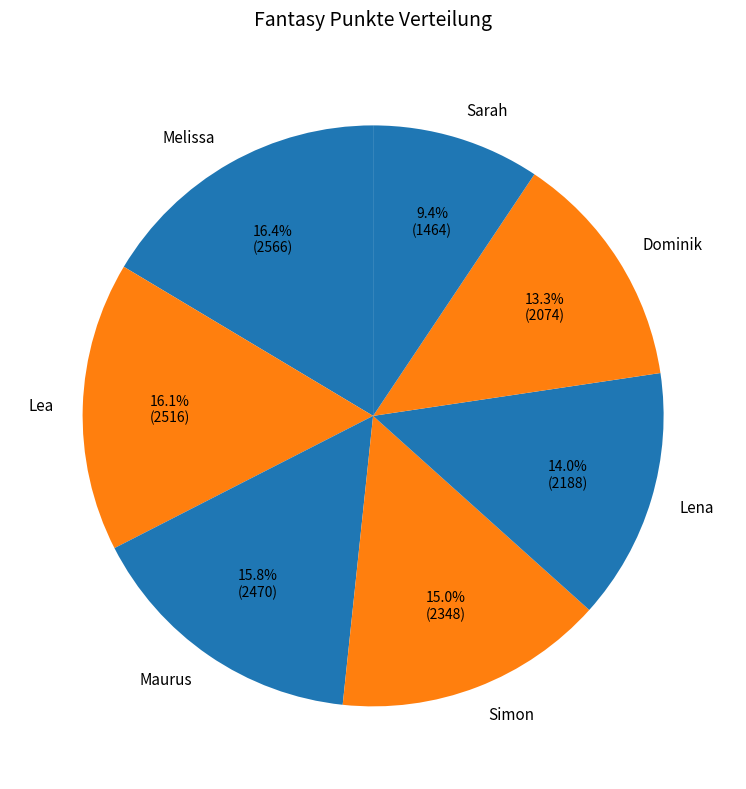

Is it true that Sarah is 9% of the pie?

True